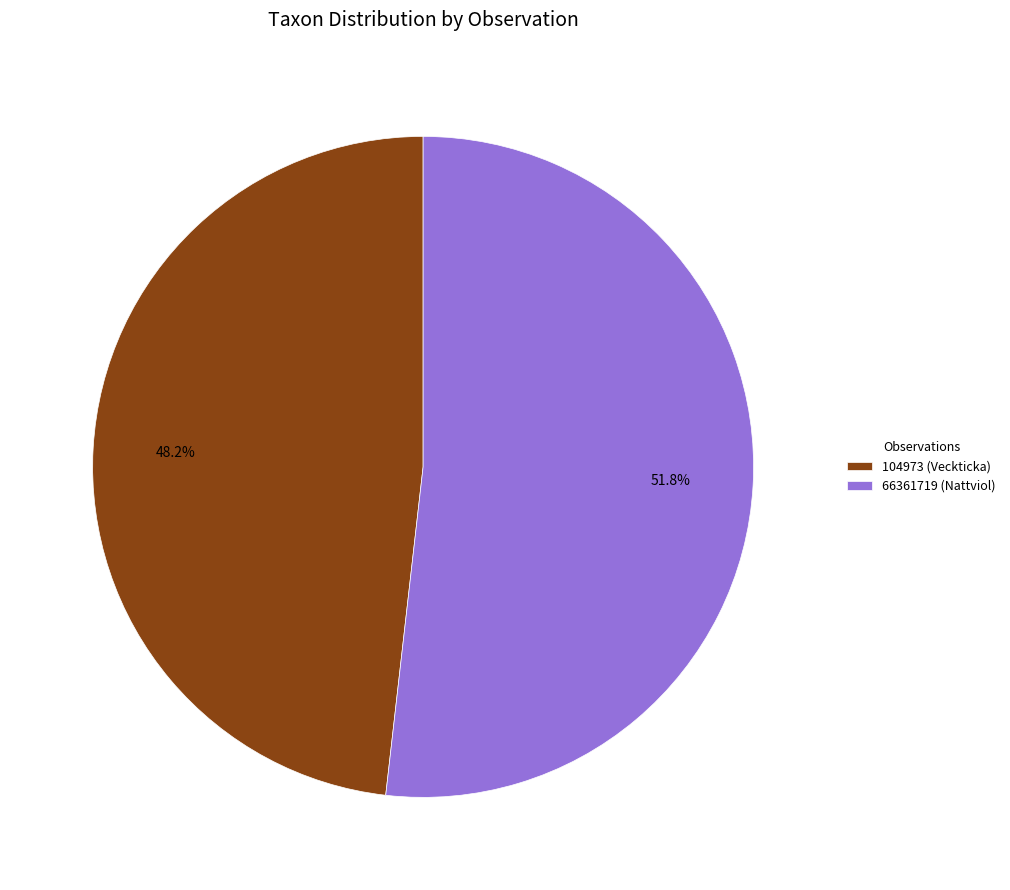

What is the largest slice in the pie chart?

66361719 (Nattviol)